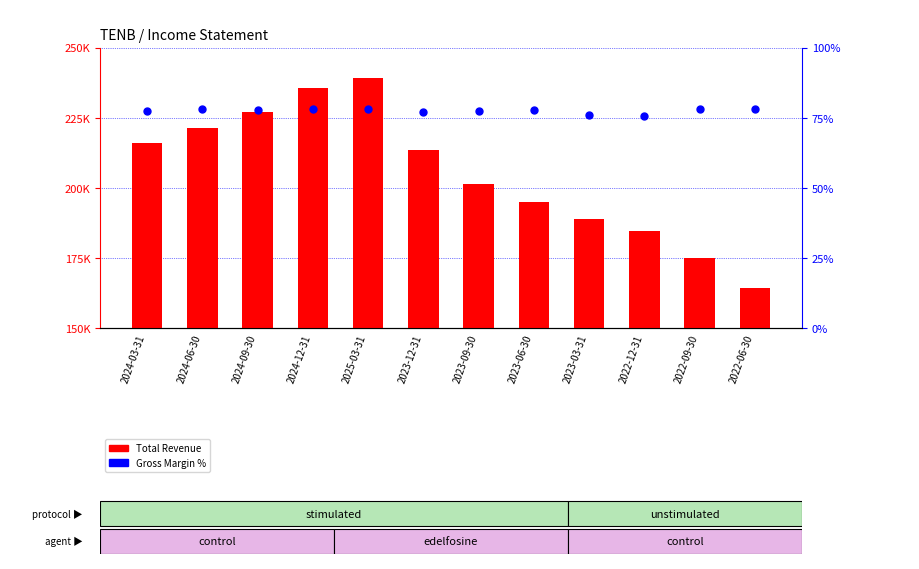

At how many categories does at least one series exceed 90692?

12